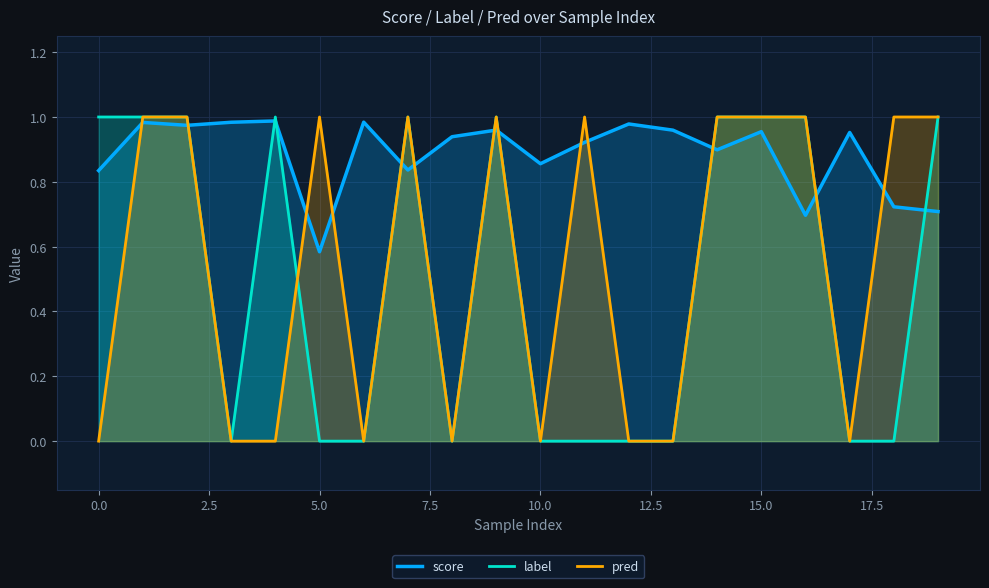

After their last crossing, which series has the higher values: label or pred?

pred